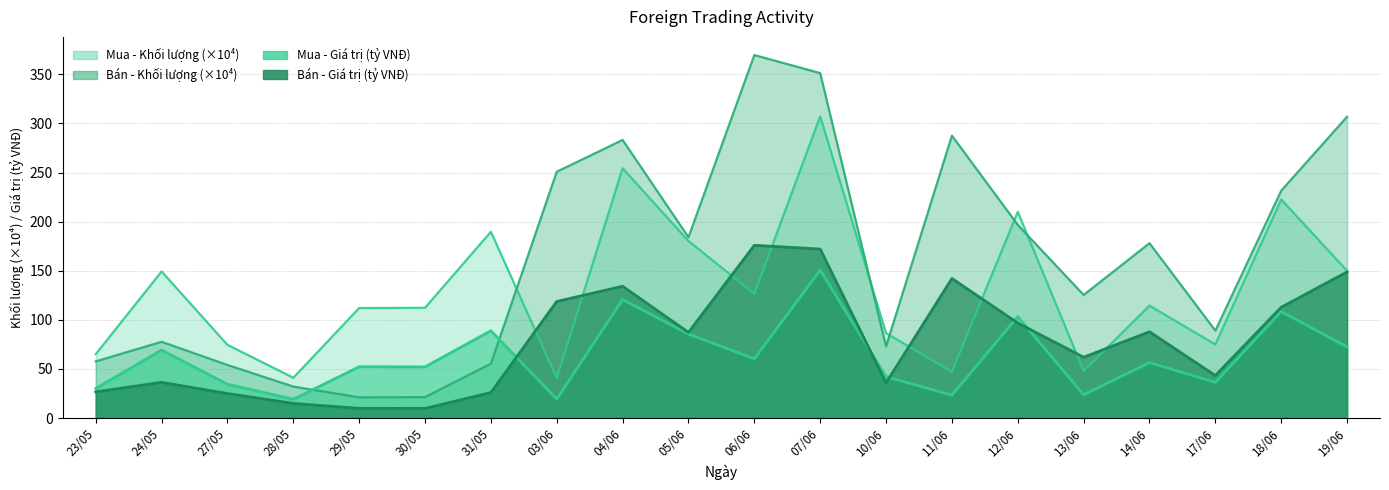

At which label is Mua - Giá trị (tỷ VNĐ) closest to 84?

05/06